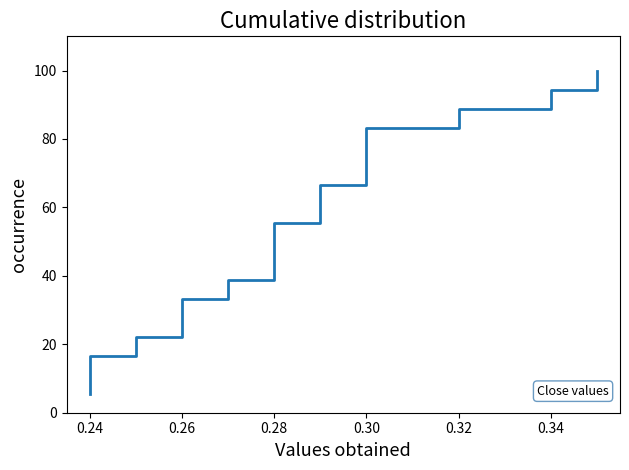

Reading right to left, what are all the values shown in this chart?

100.0	94.4	88.9	83.3	77.8	72.2	66.7	61.1	55.6	50.0	44.4	38.9	33.3	27.8	22.2	16.7	11.1	5.6